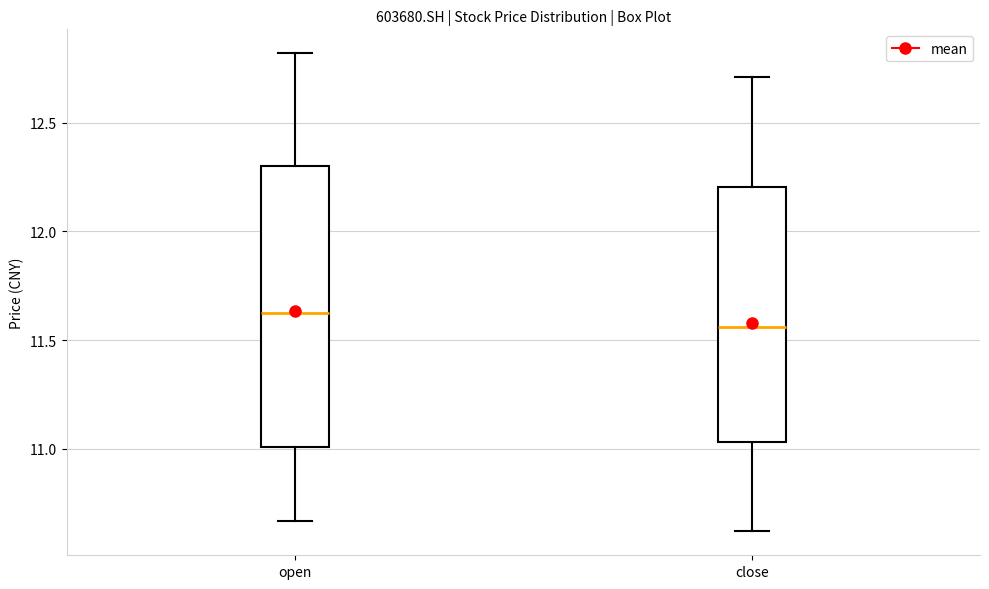

Reading left to right, read every box against the y-axis: the position of its median line, the range the box covers, and the ends of its whiskers. The values are not printed on the chart, so give them approximately, as read against the axis.

open: median 11.65, box 11.00 to 12.30, whiskers 10.65 to 12.80
close: median 11.55, box 11.05 to 12.20, whiskers 10.60 to 12.70